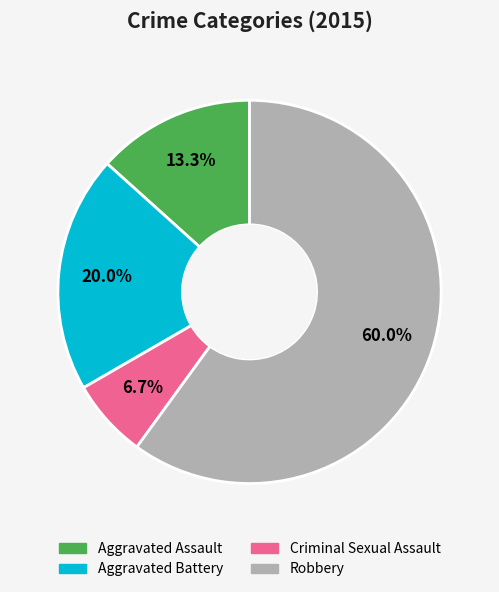

Count the number of slices in the pie.

4